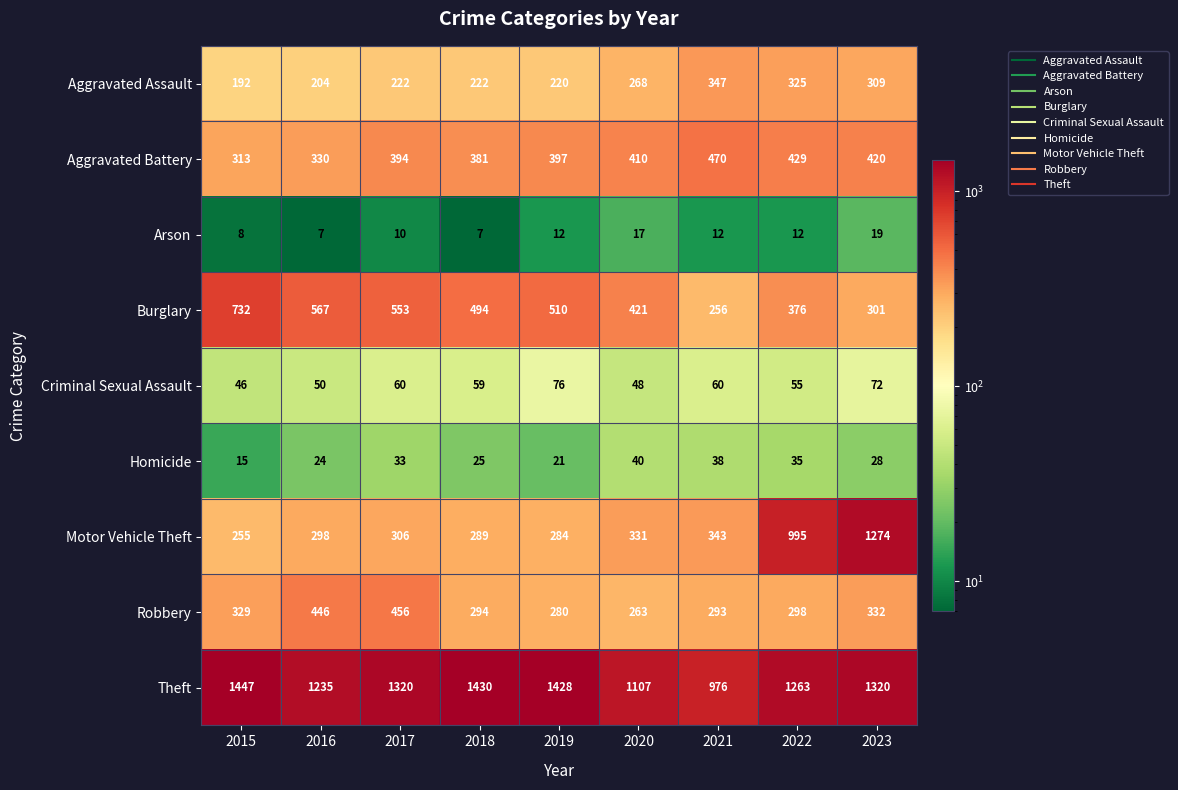

What is the difference between the maximum and second lowest values in the Arson series?

12